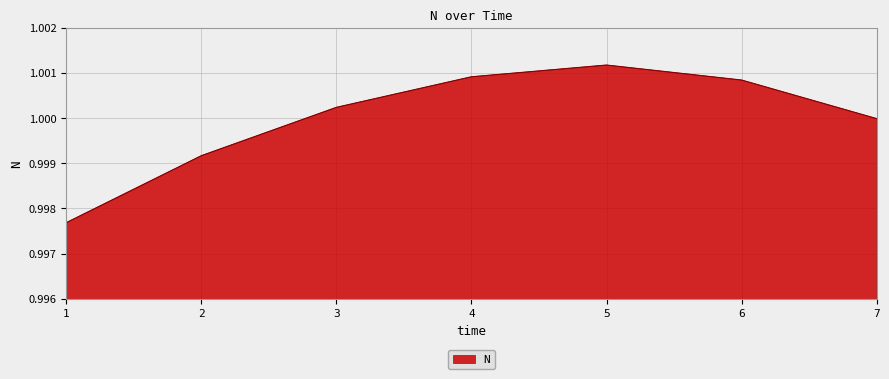

The chart shows a value of 1.0 at 4. True or false?

True